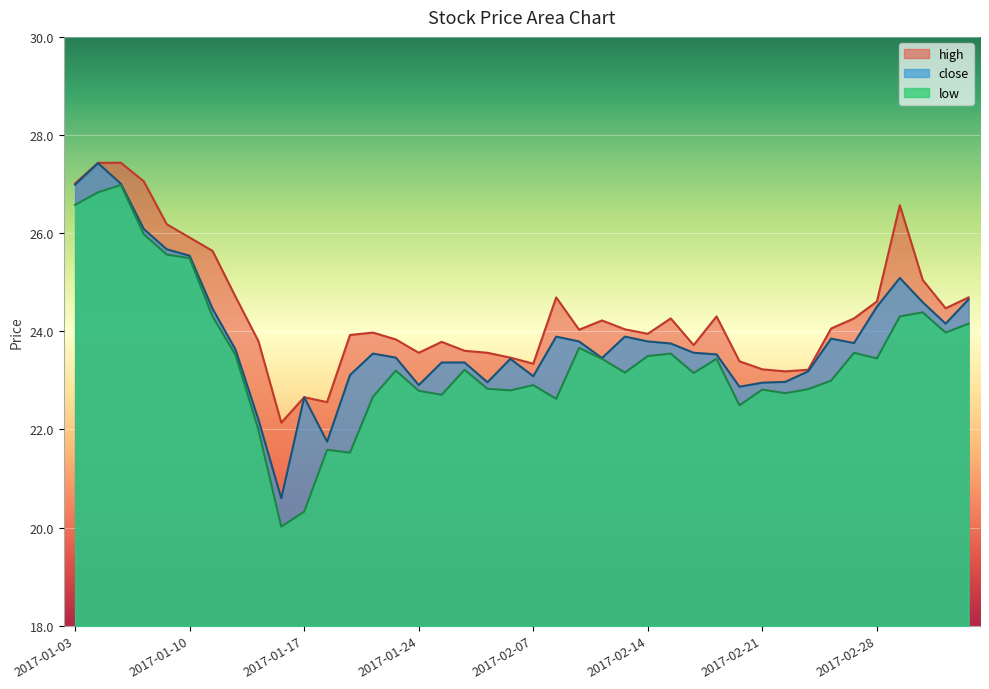

True or false: high has more than 0 points higher than both neighbors.

True